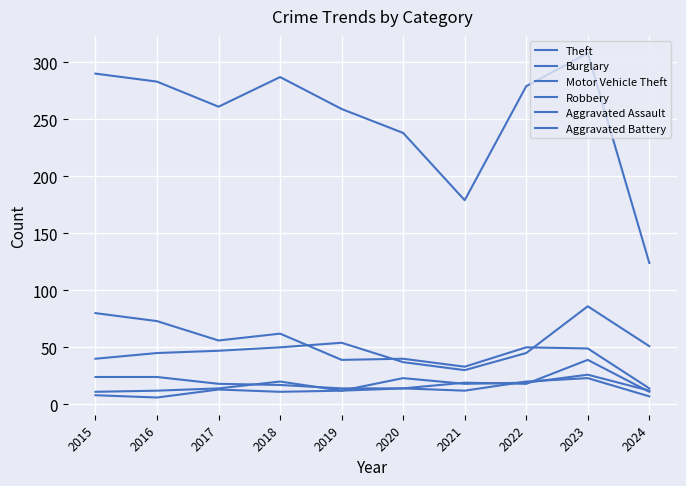

How many lines are shown in the chart?

6